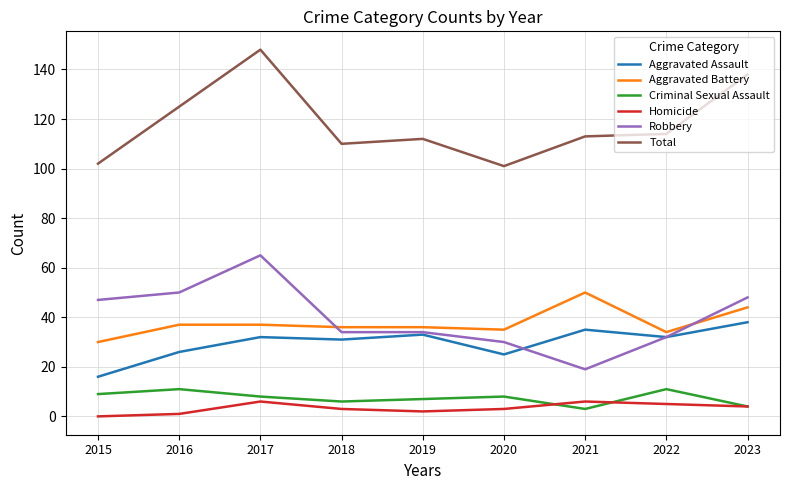

True or false: Criminal Sexual Assault and Aggravated Battery intersect in this chart.

False